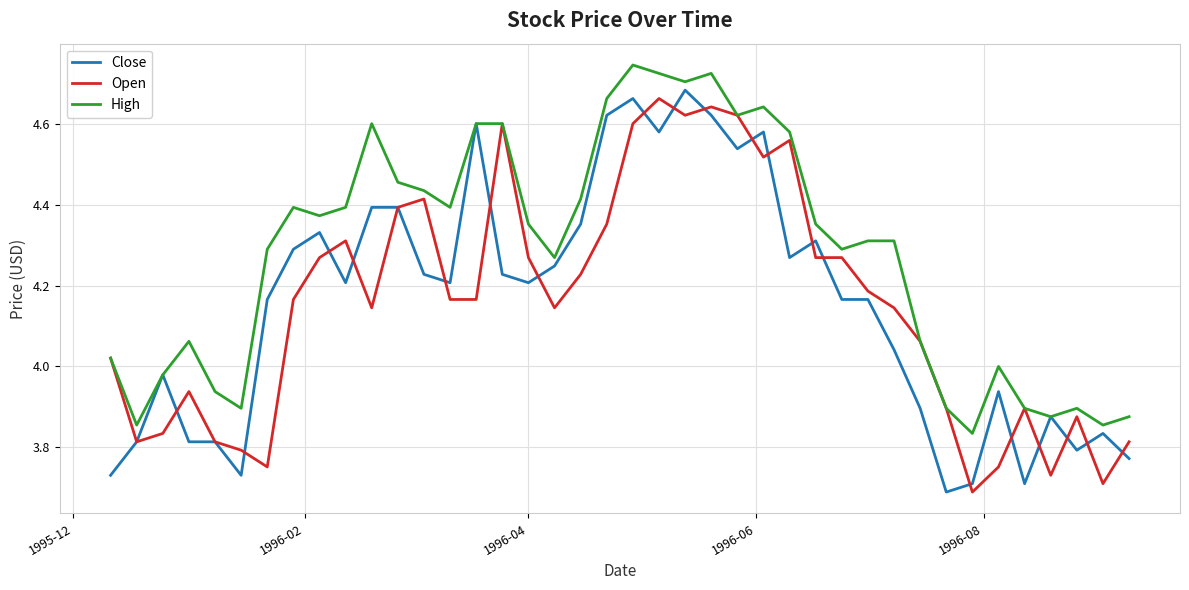

Which series has the largest total across all categories?

High